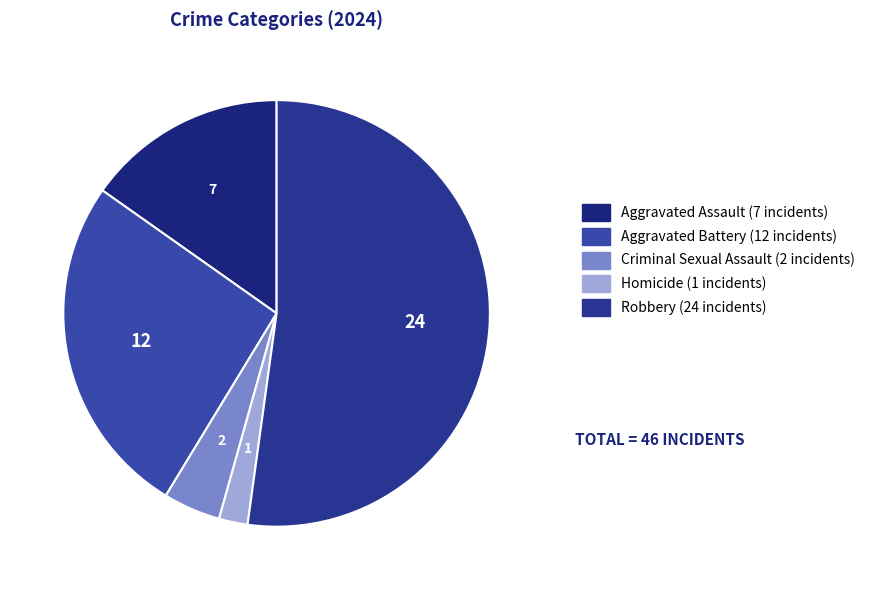

What is the largest slice in the pie chart?

Robbery